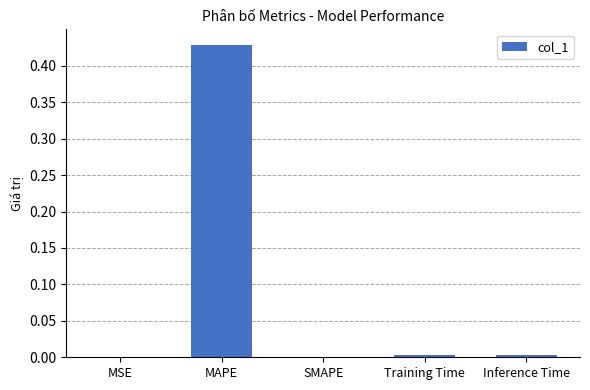

Which label corresponds to the largest value in the chart?

MAPE